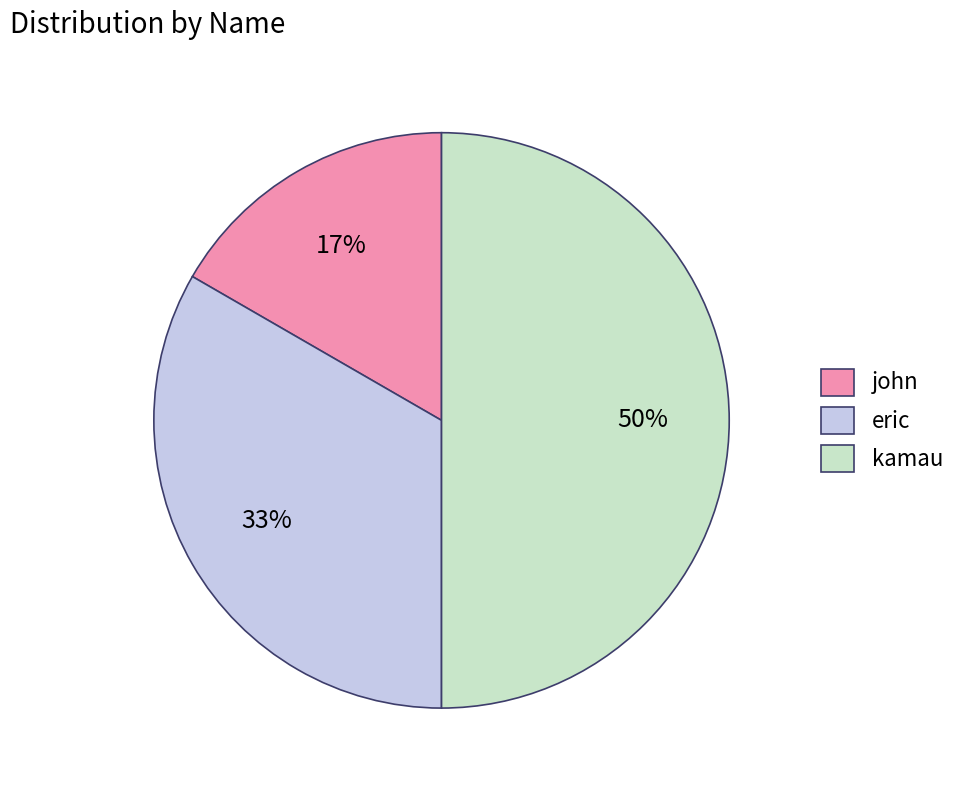

What is the ratio of the value at eric to the value at kamau?

0.7